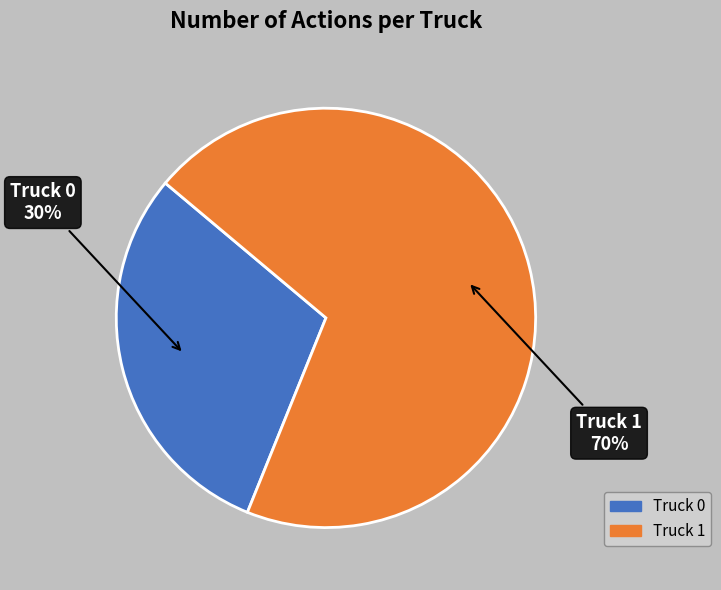

The Truck 1 slice represents 81% of the pie. True or false?

False